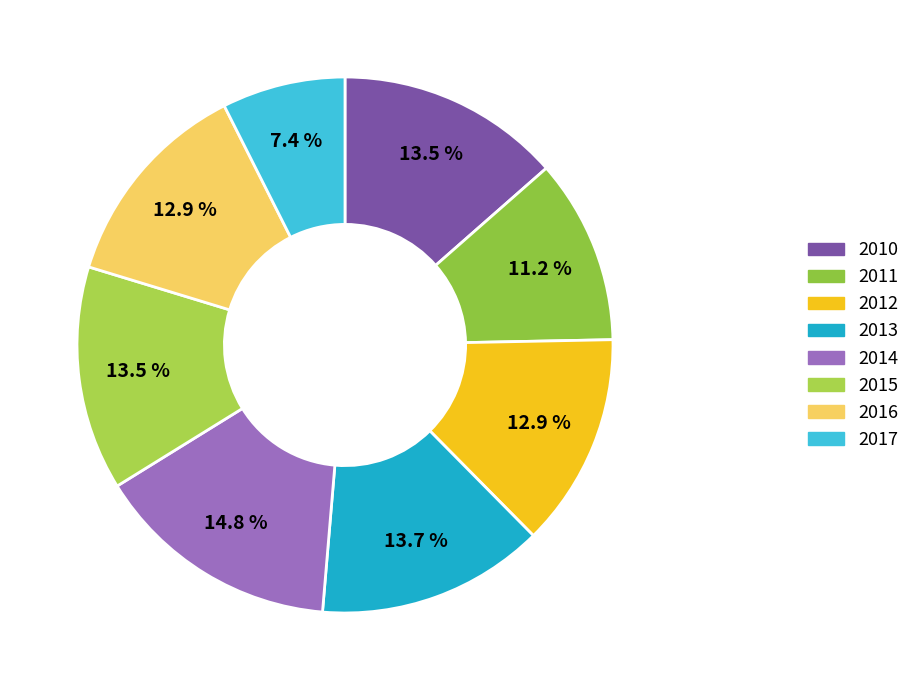

Does 2011 account for over 50% of the chart?

No